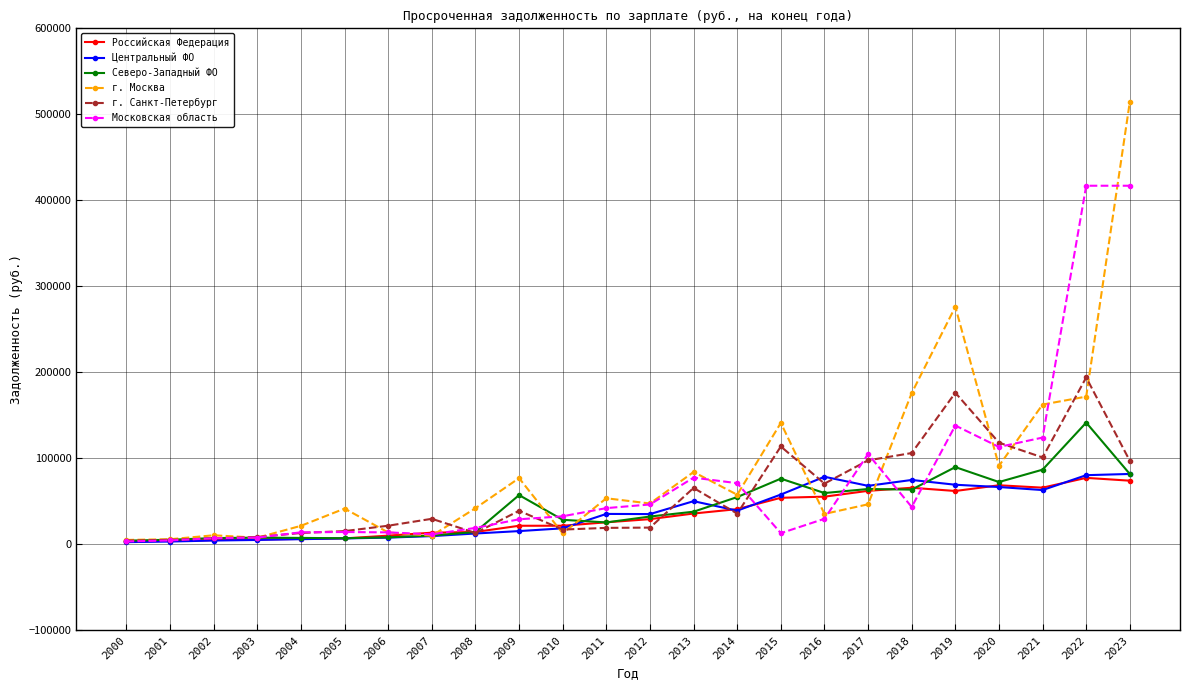

What is the highest value of the Северо-Западный ФО series?

141616.0